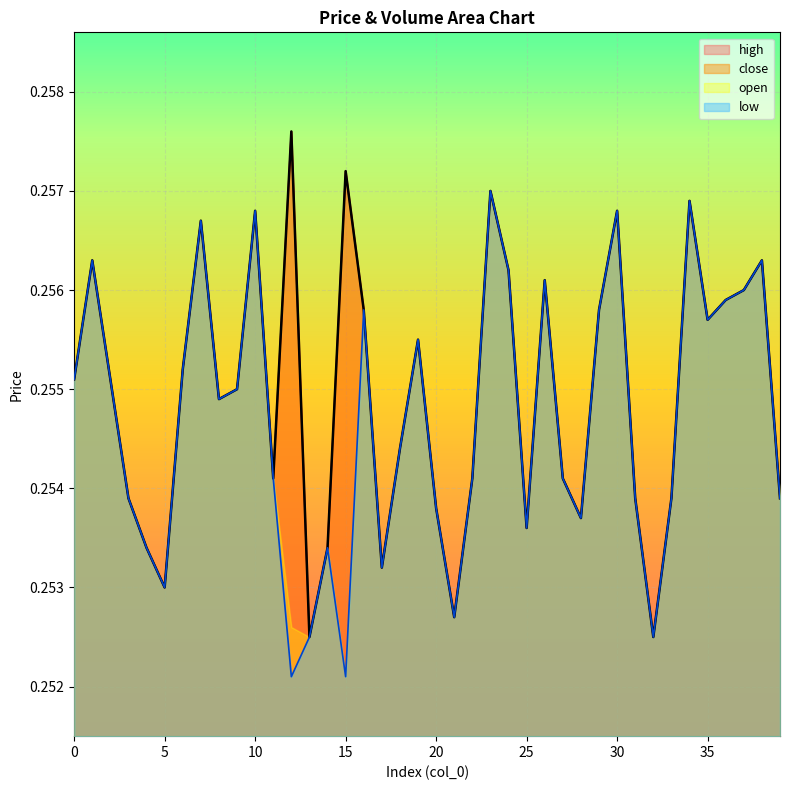

Does the chart display data point markers on the line(s)?

No